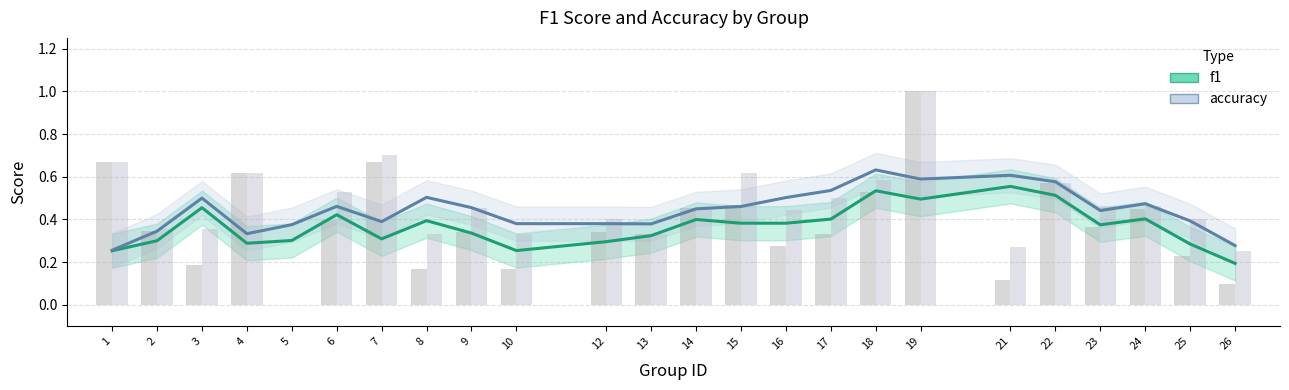

At which label does f1 reach its peak?

21